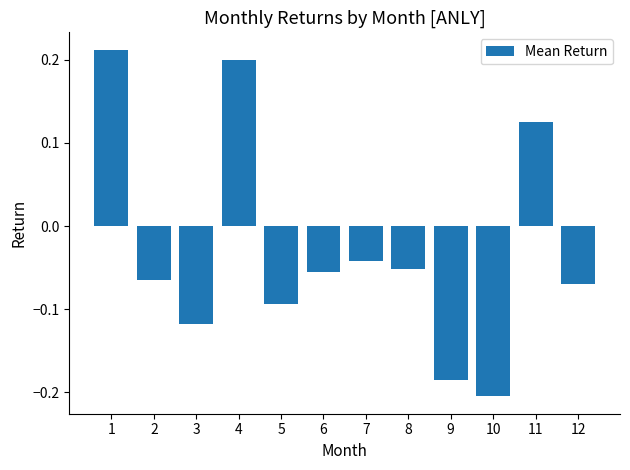

How many values are below 0?

9